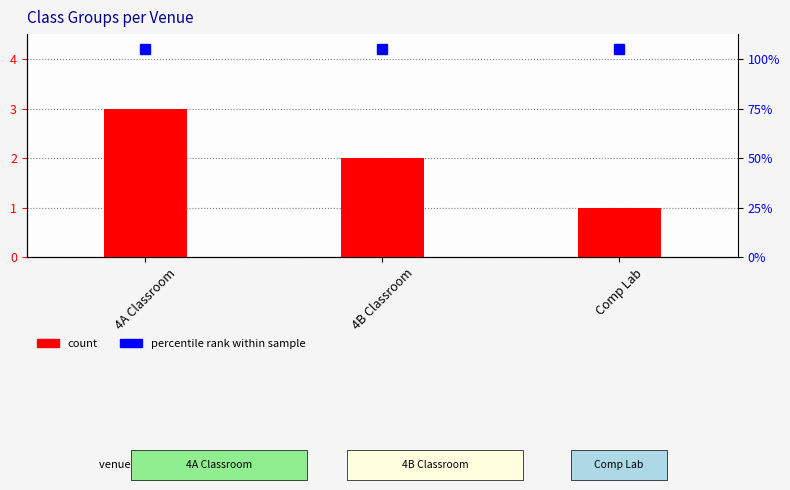

Are the bars horizontal?

No